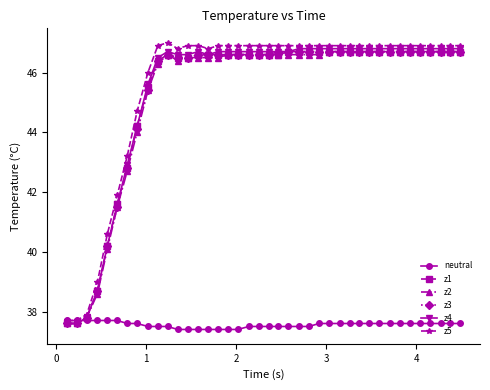

At how many categories does at least one series exceed 45?

32